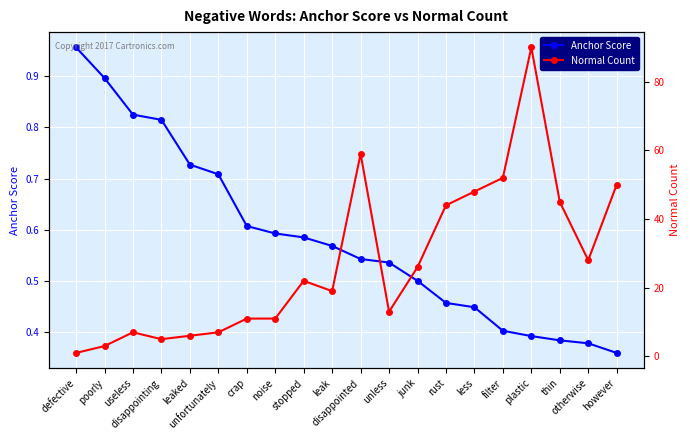

True or false: Anchor Score has a value of 0.2 at thin.

False